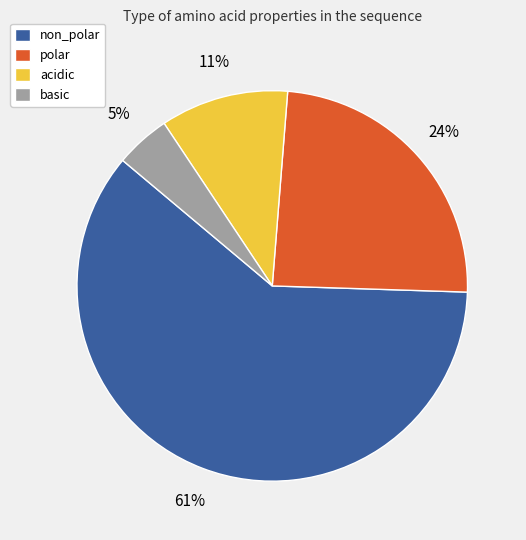

To the nearest percent, what portion does acidic represent?

11%